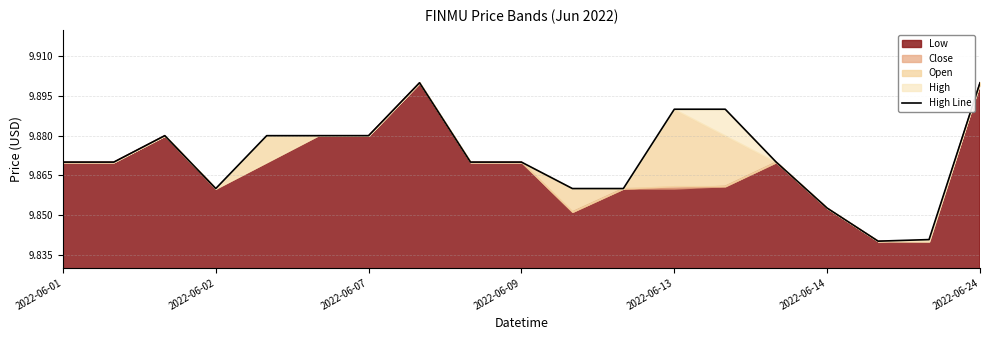

What is the difference between the maximum and minimum values?

0.1